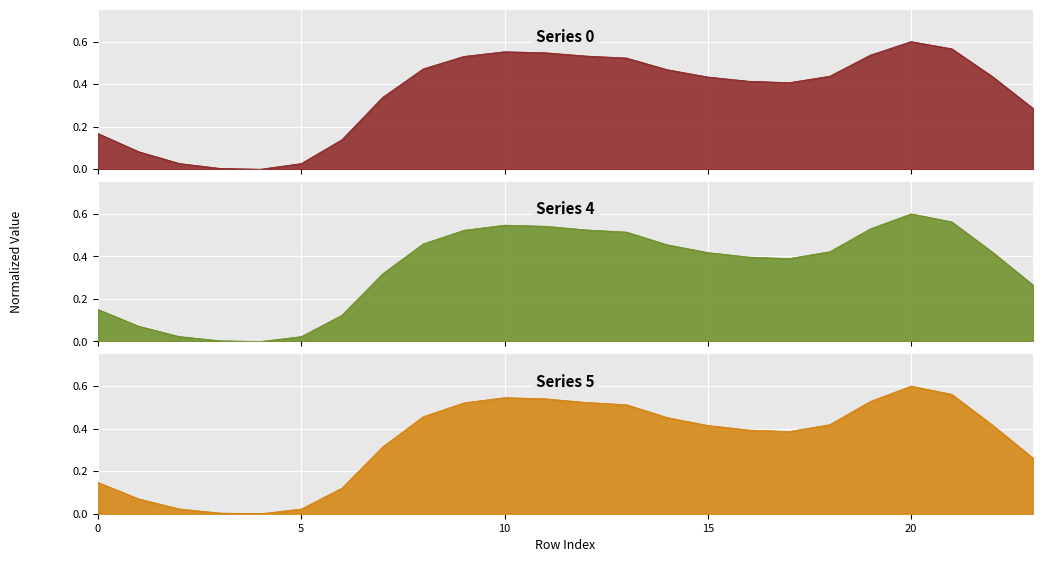

What is the sum of the 0 values at 18 and 3?

0.4